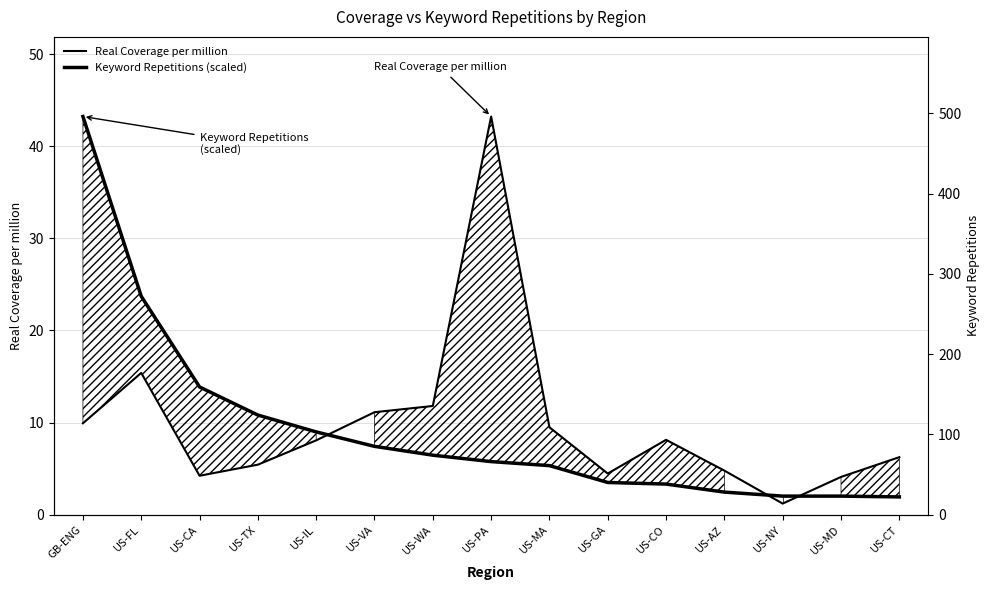

Is the value of Keyword Repetitions (scaled) at US-IL greater than the value of Real Coverage per million at US-TX?

Yes